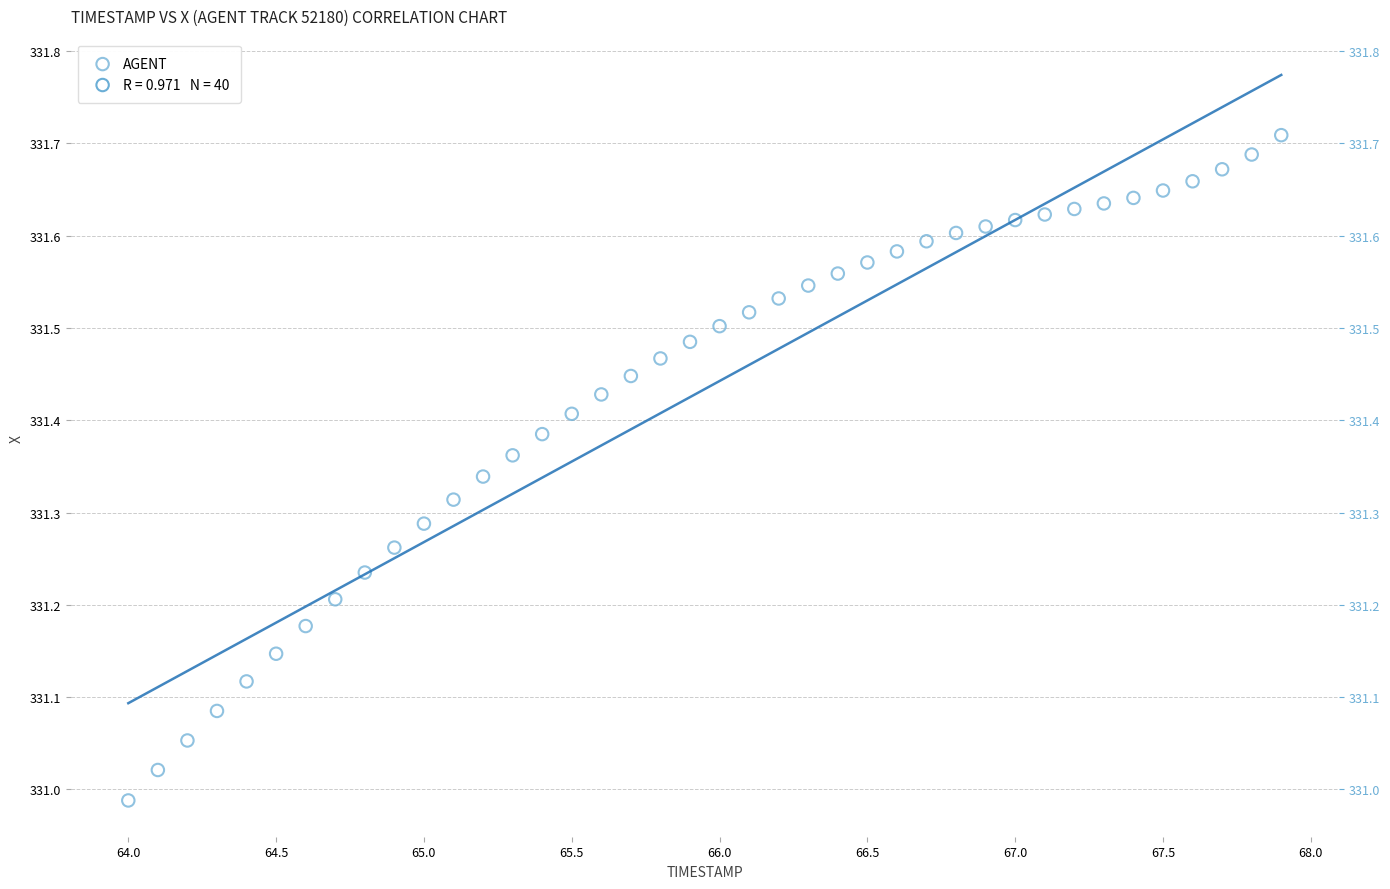

What is the range of Y values (max minus min)?

0.7